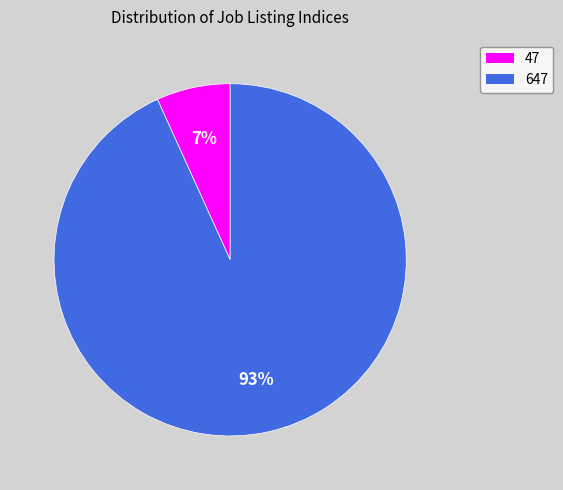

Which slice is the smallest?

47